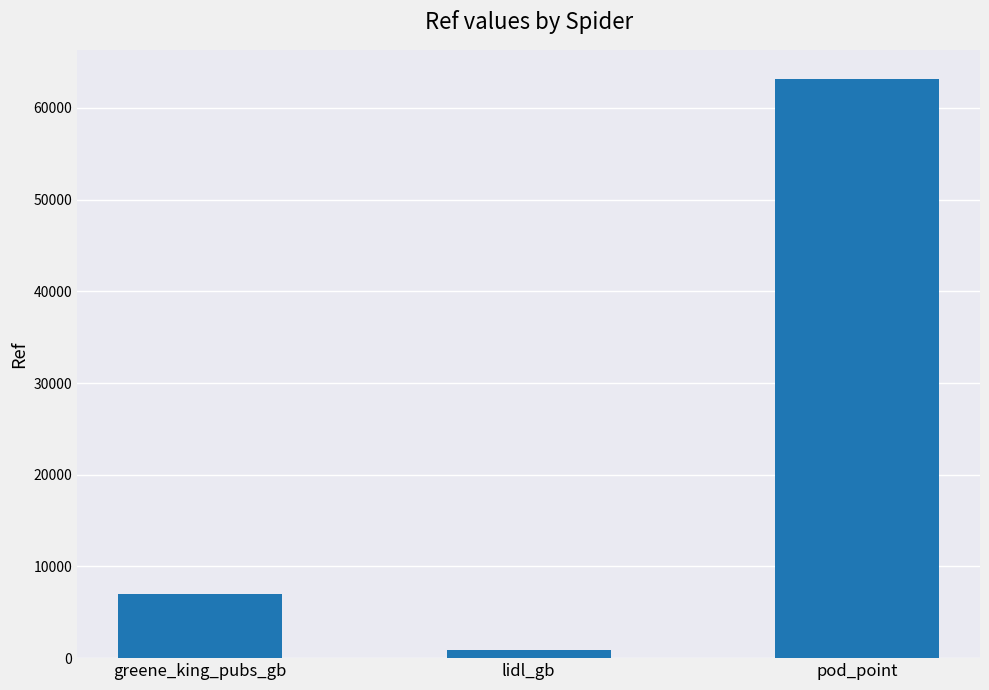

List the labels in order of value, smallest first.

lidl_gb, greene_king_pubs_gb, pod_point